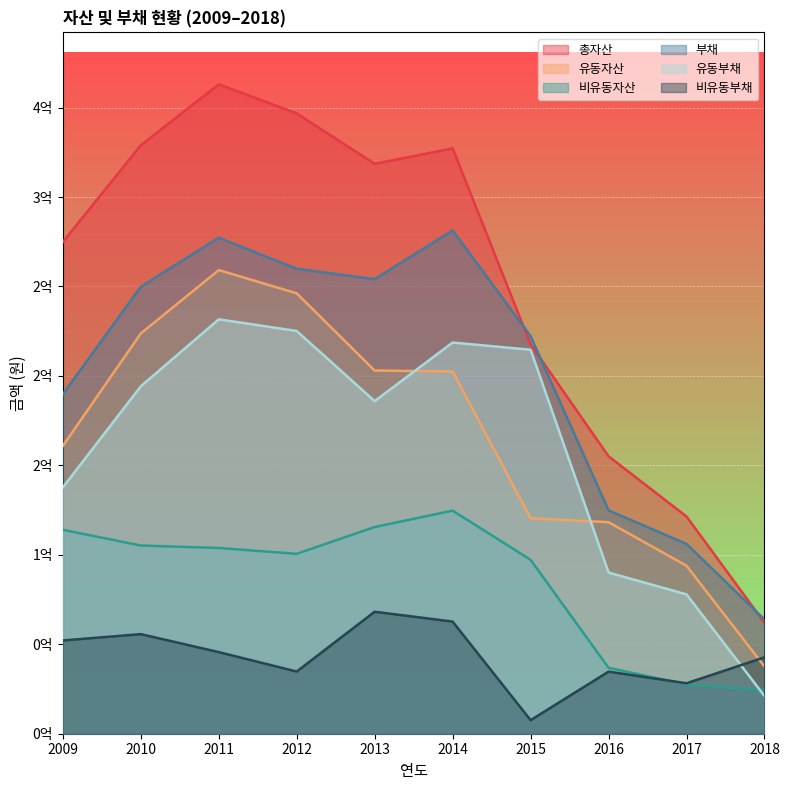

Rank the categories by 유동자산 value from lowest to highest.

2018, 2017, 2016, 2015, 2009, 2014, 2013, 2010, 2012, 2011